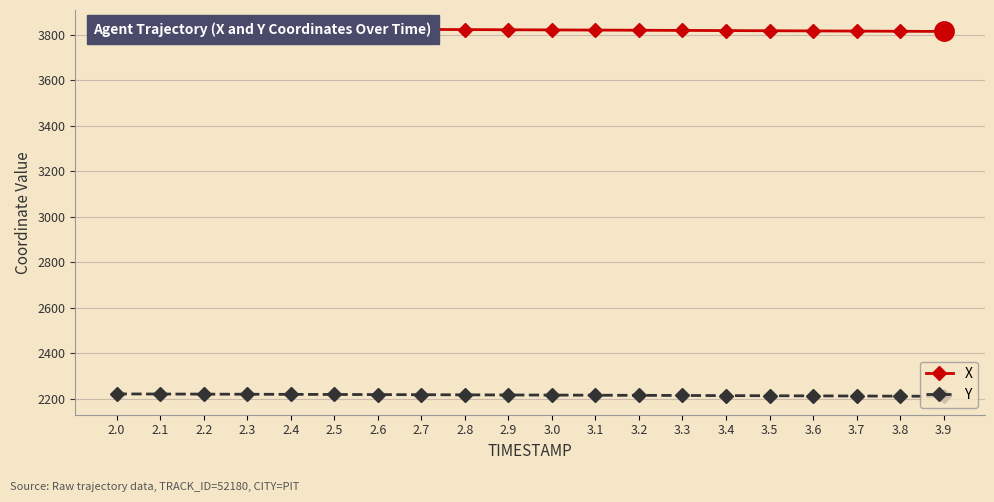

What is the minimum value shown in the chart?

2209.9